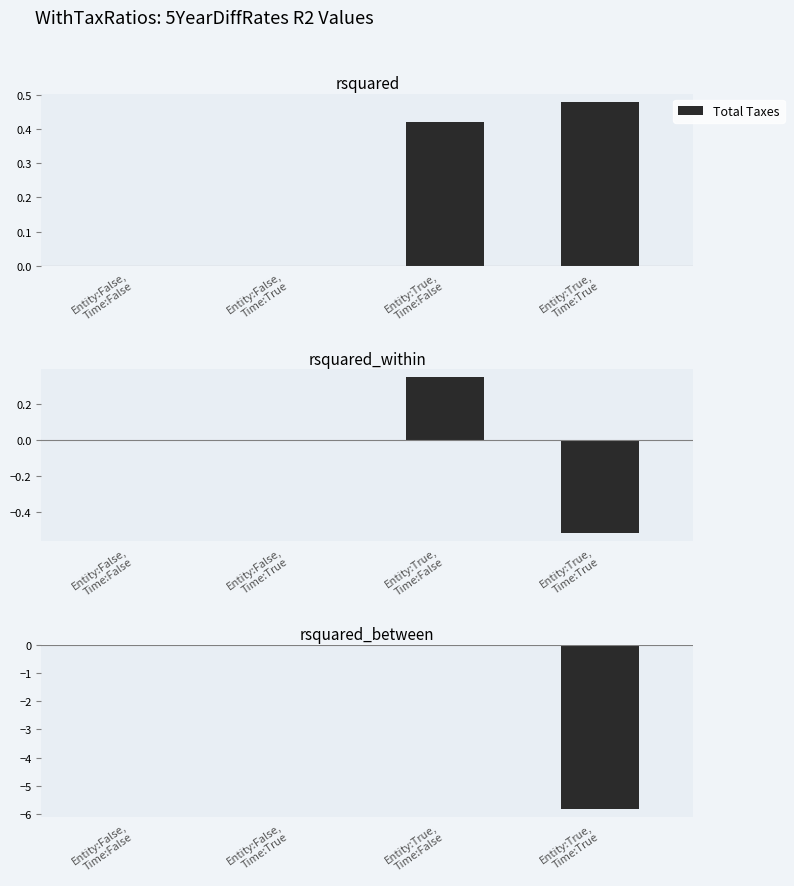

What is the label of the 1st bar from the right?

Entity:True,
Time:True